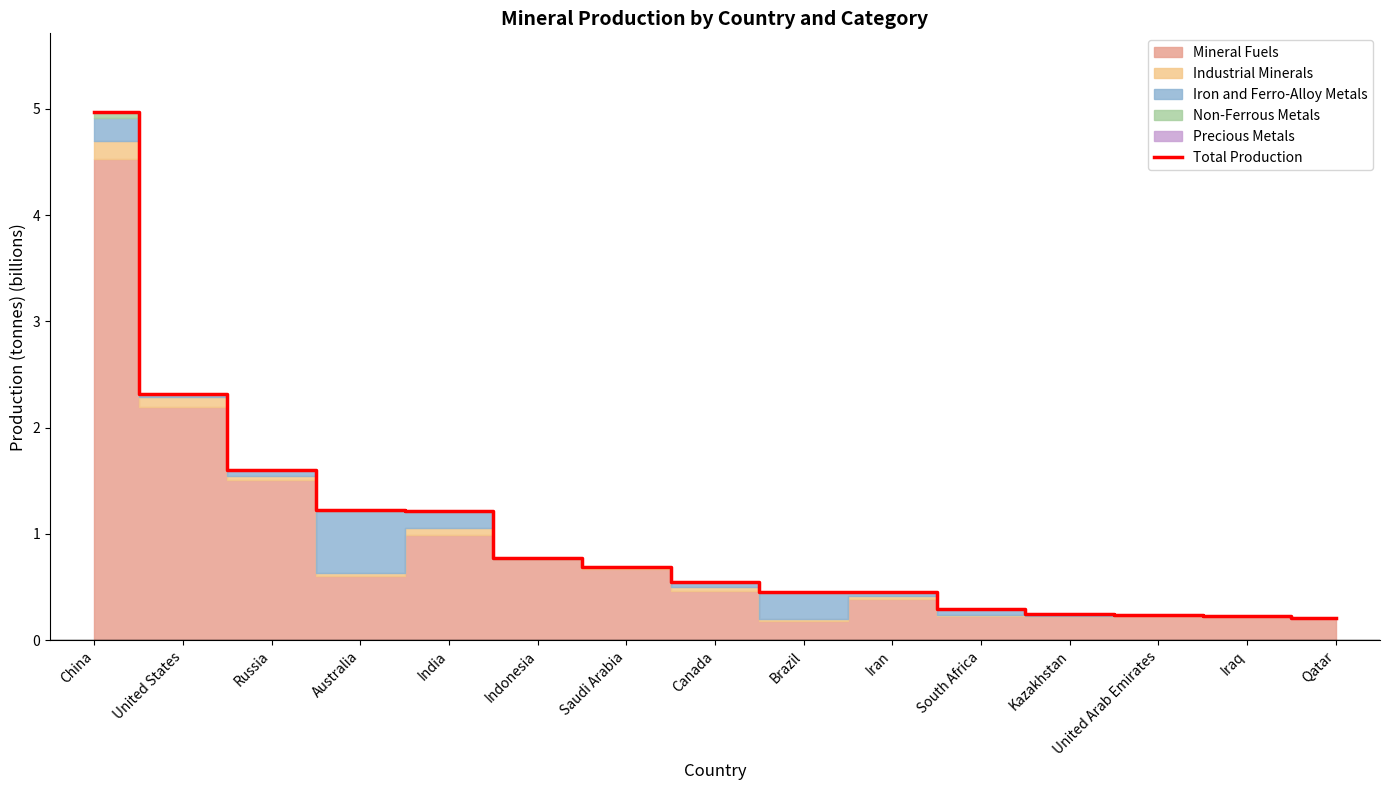

Is it true that Total Production equals 0.2 at Brazil?

False